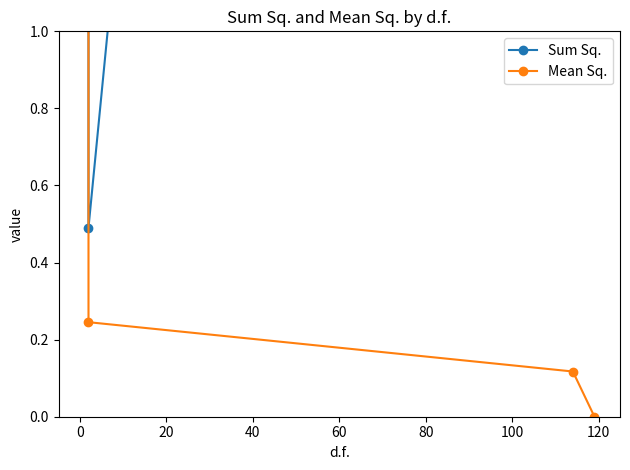

How many values in the Sum Sq. series are below 6?

2